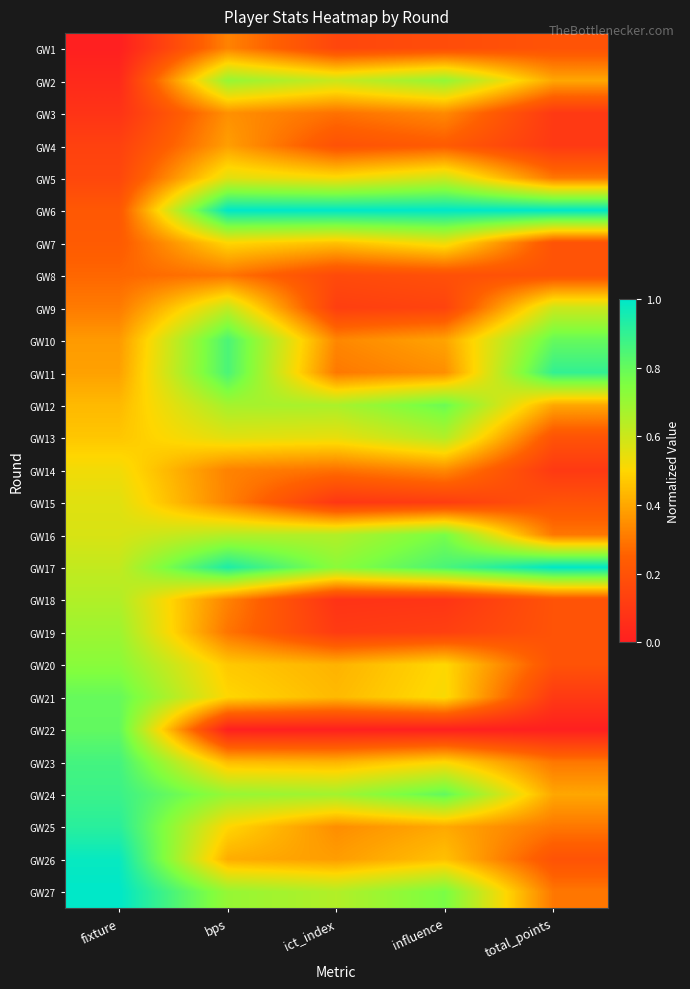

How many data points does each series have?

5